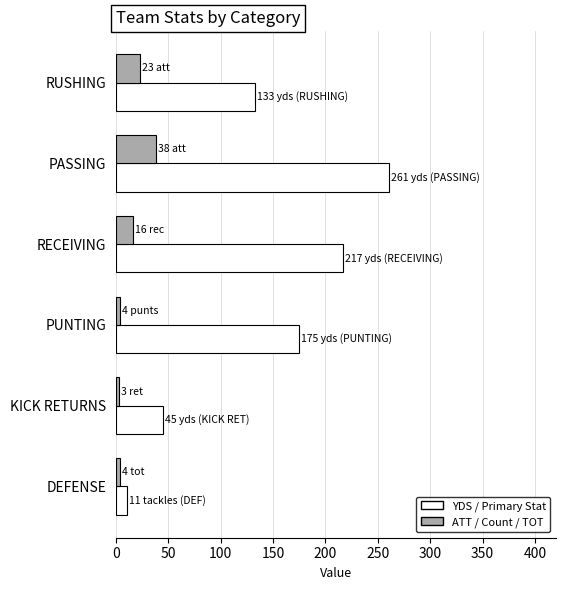

The value of YDS / Primary Stat at PASSING is 261. True or false?

True